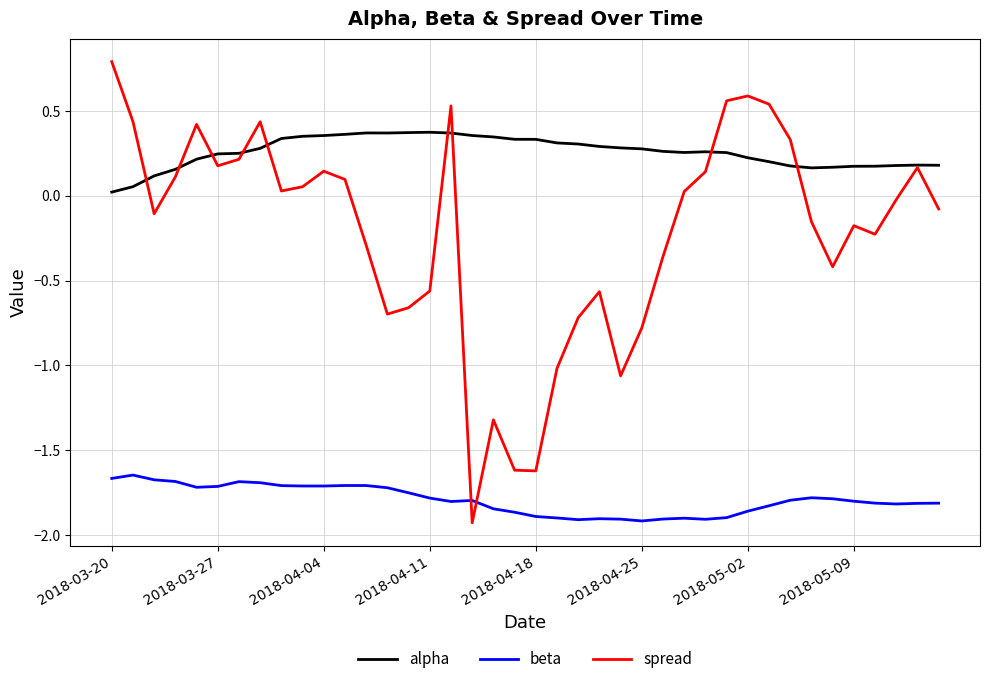

Which series has the largest range (max minus min)?

spread